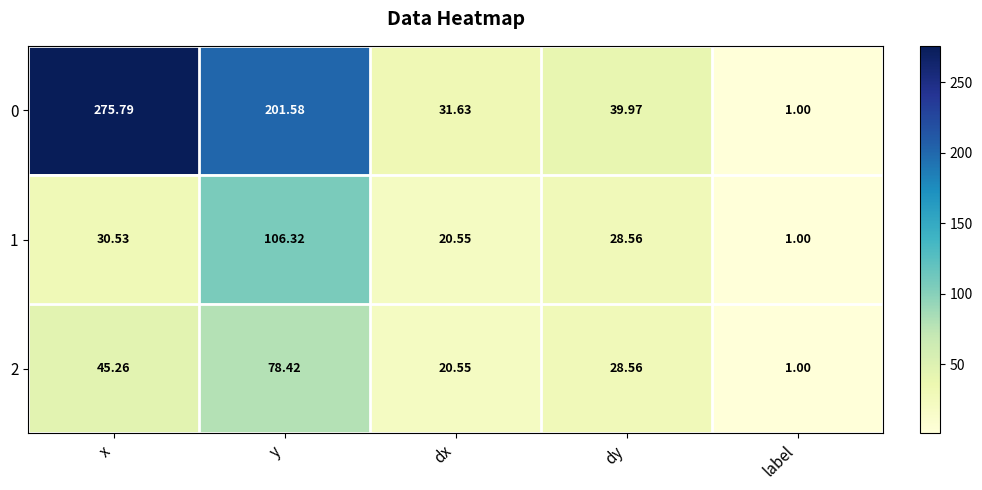

Which label corresponds to the smallest value in the chart?

label